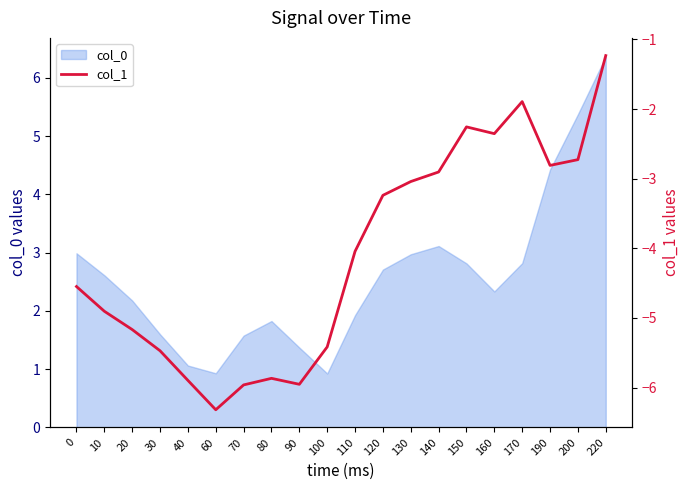

At which category does the data reach its first local peak?

80